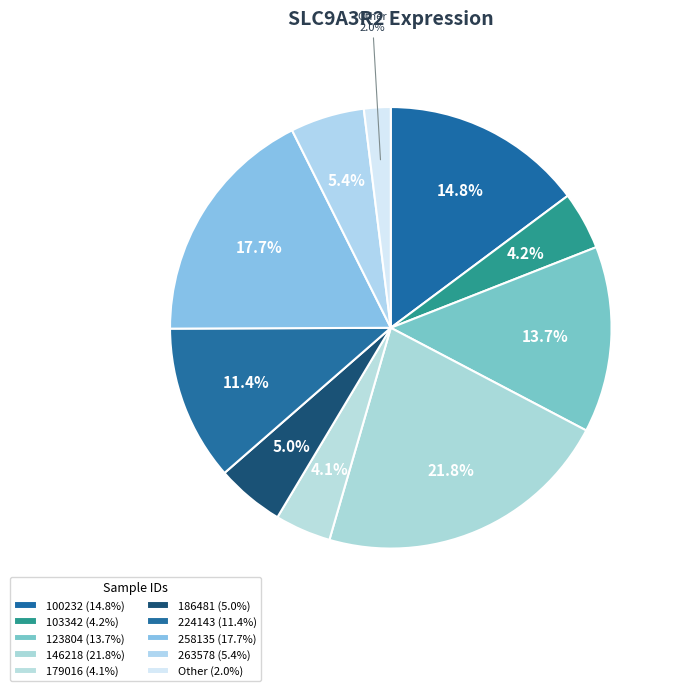

How many segments does this pie chart have?

10